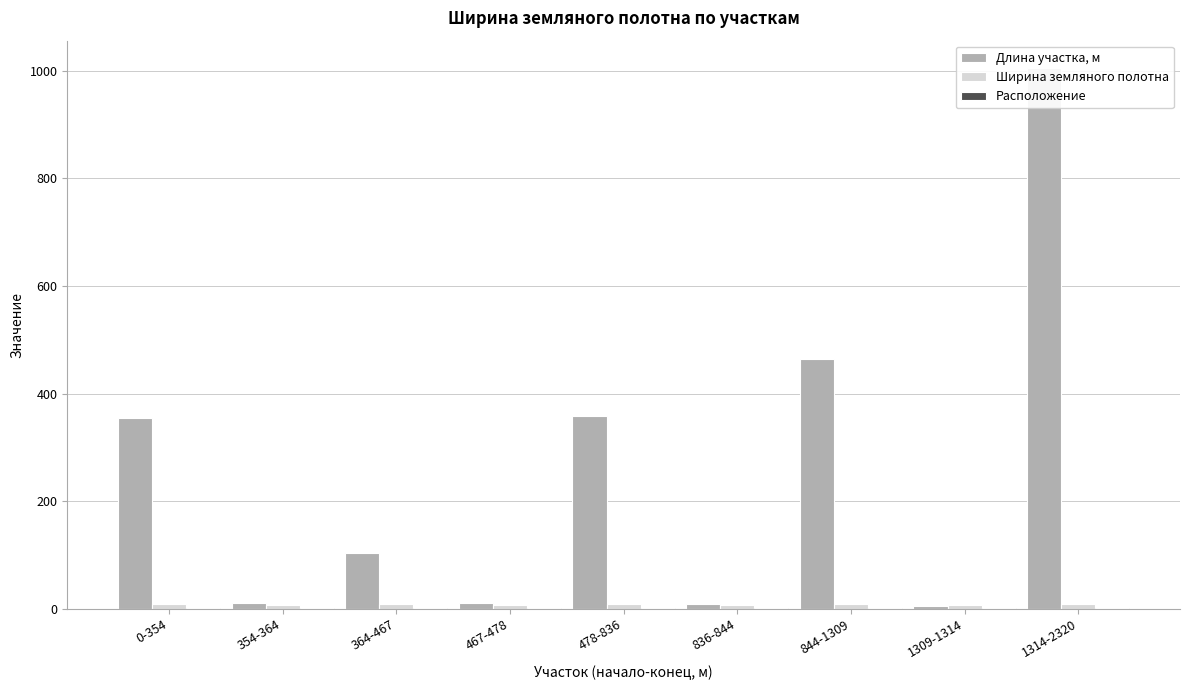

How many values in the Расположение series are below 2?

1